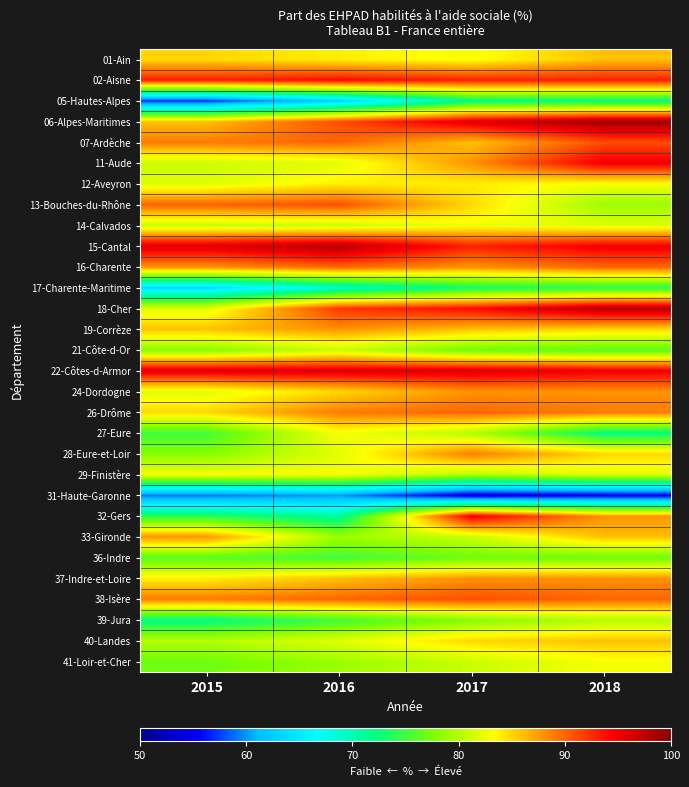

Reading left to right, what are all the values shown in this chart?

01-Ain: 2015=85	2016=84	2017=83	2018=86
02-Aisne: 2015=93	2016=94	2017=93	2018=93
05-Hautes-Alpes: 2015=57	2016=63	2017=72	2018=72
06-Alpes-Maritimes: 2015=86	2016=91	2017=96	2018=99
07-Ardèche: 2015=89	2016=90	2017=86	2018=91
11-Aude: 2015=81	2016=82	2017=88	2018=95
12-Aveyron: 2015=82	2016=84	2017=84	2018=83
13-Bouches-du-Rhône: 2015=90	2016=91	2017=85	2018=79
14-Calvados: 2015=81	2016=81	2017=83	2018=82
15-Cantal: 2015=96	2016=98	2017=93	2018=95
16-Charente: 2015=88	2016=90	2017=88	2018=90
17-Charente-Maritime: 2015=64	2016=69	2017=73	2018=74
18-Cher: 2015=82	2016=92	2017=94	2018=98
19-Corrèze: 2015=86	2016=88	2017=86	2018=85
21-Côte-d-Or: 2015=78	2016=81	2017=77	2018=76
22-Côtes-d-Armor: 2015=96	2016=96	2017=96	2018=95
24-Dordogne: 2015=82	2016=85	2017=88	2018=88
26-Drôme: 2015=85	2016=89	2017=90	2018=89
27-Eure: 2015=75	2016=83	2017=80	2018=72
28-Eure-et-Loir: 2015=78	2016=82	2017=89	2018=85
29-Finistère: 2015=83	2016=83	2017=80	2018=82
31-Haute-Garonne: 2015=59	2016=60	2017=54	2018=55
32-Gers: 2015=74	2016=71	2017=95	2018=88
33-Gironde: 2015=88	2016=79	2017=81	2018=86
36-Indre: 2015=76	2016=75	2017=77	2018=77
37-Indre-et-Loire: 2015=84	2016=86	2017=88	2018=88
38-Isère: 2015=89	2016=90	2017=91	2018=90
39-Jura: 2015=72	2016=75	2017=78	2018=80
40-Landes: 2015=80	2016=82	2017=85	2018=86
41-Loir-et-Cher: 2015=77	2016=79	2017=81	2018=83